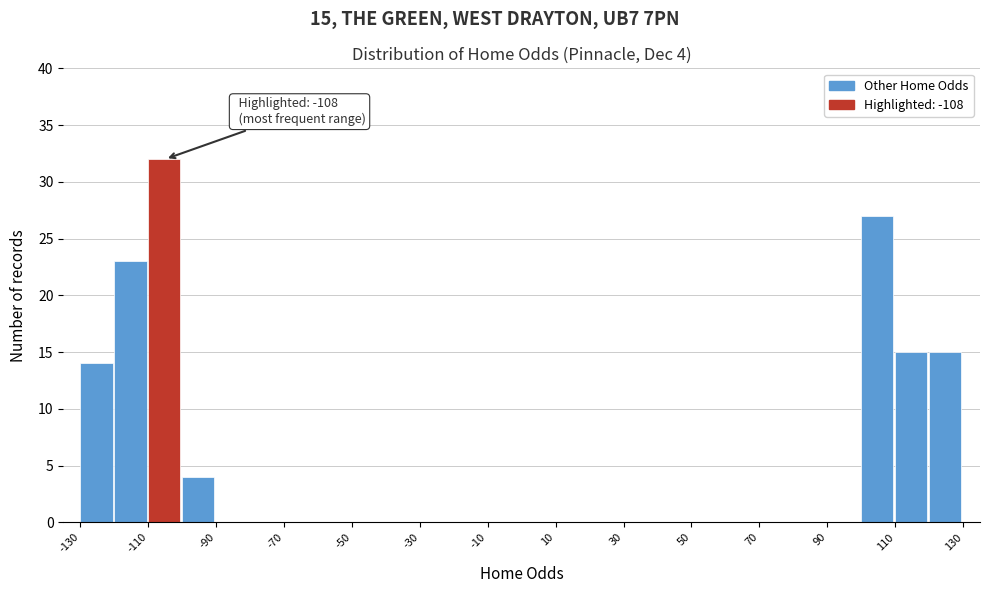

Over which range of the x-axis is the bar tallest?

-110 to -100